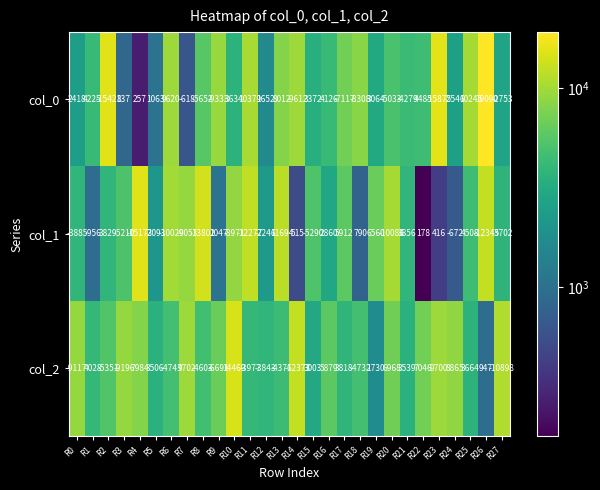

At which label does col_0 first exceed 1063?

R0